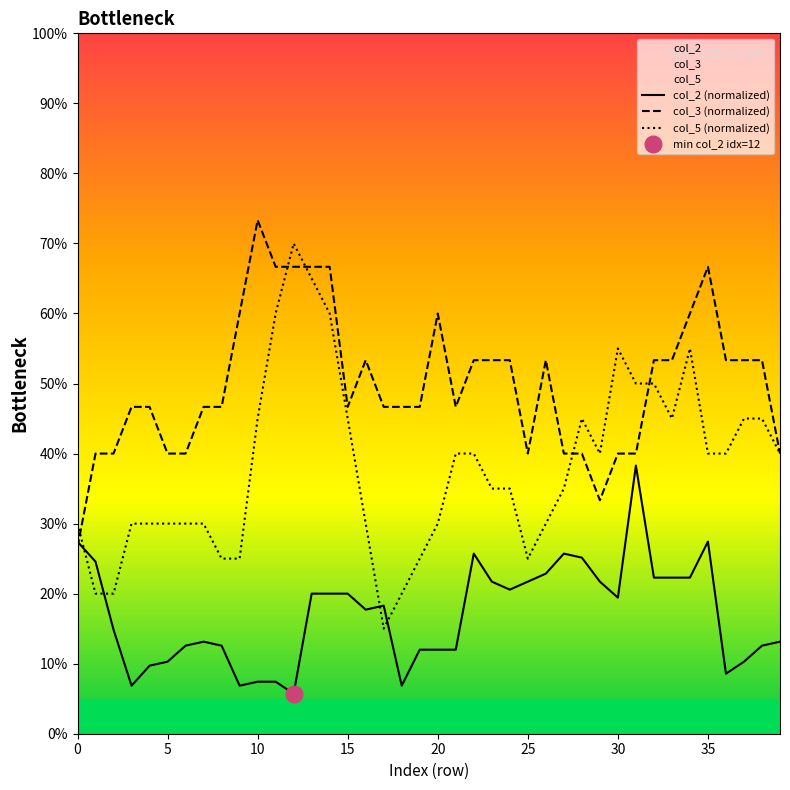

What is the total value across all series at 19?

83.7